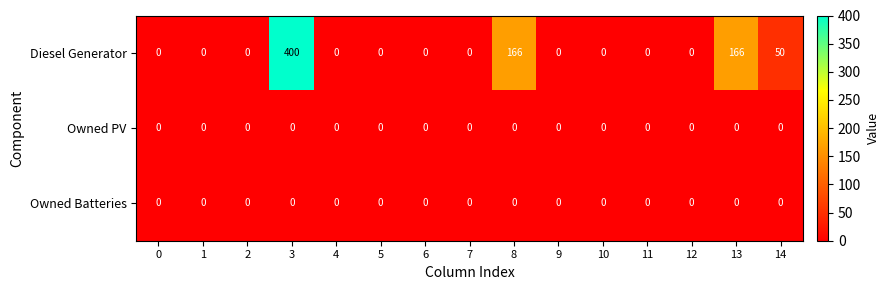

What is the difference between the maximum and minimum values in the Diesel Generator series?

400